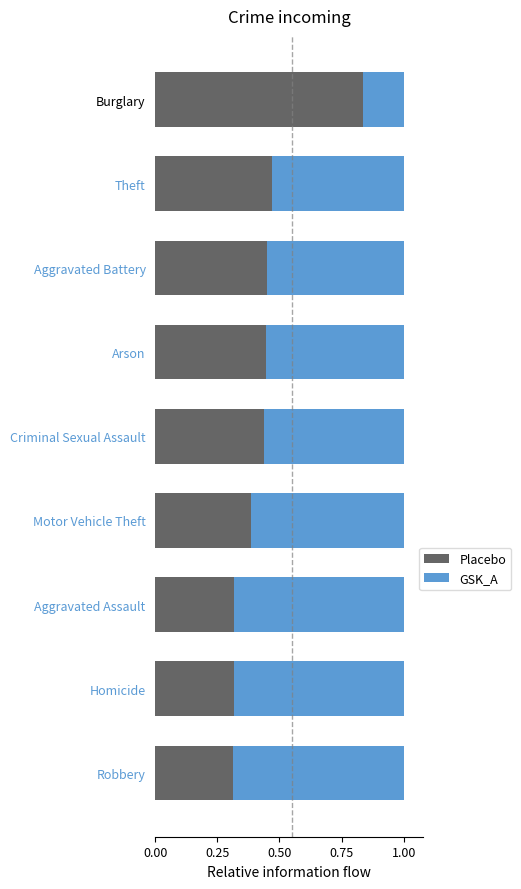

How many series are shown in this chart?

2